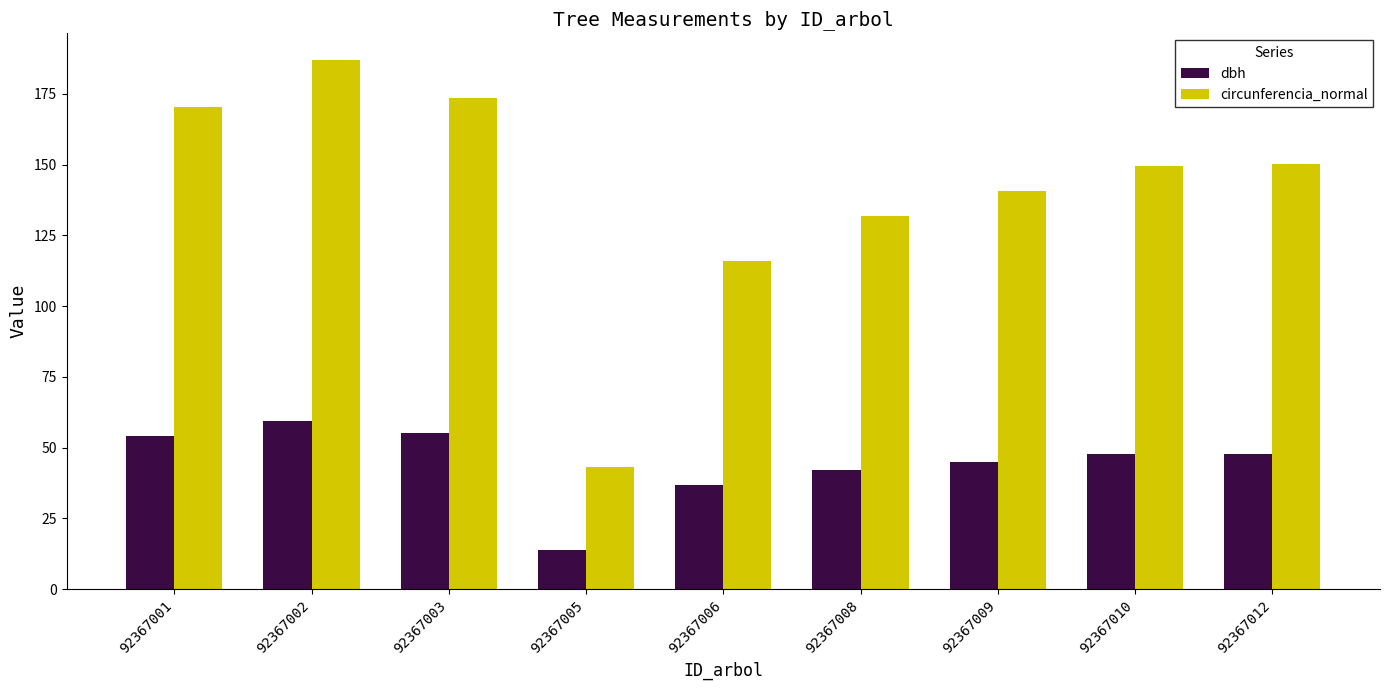

How many data points does each series have?

9